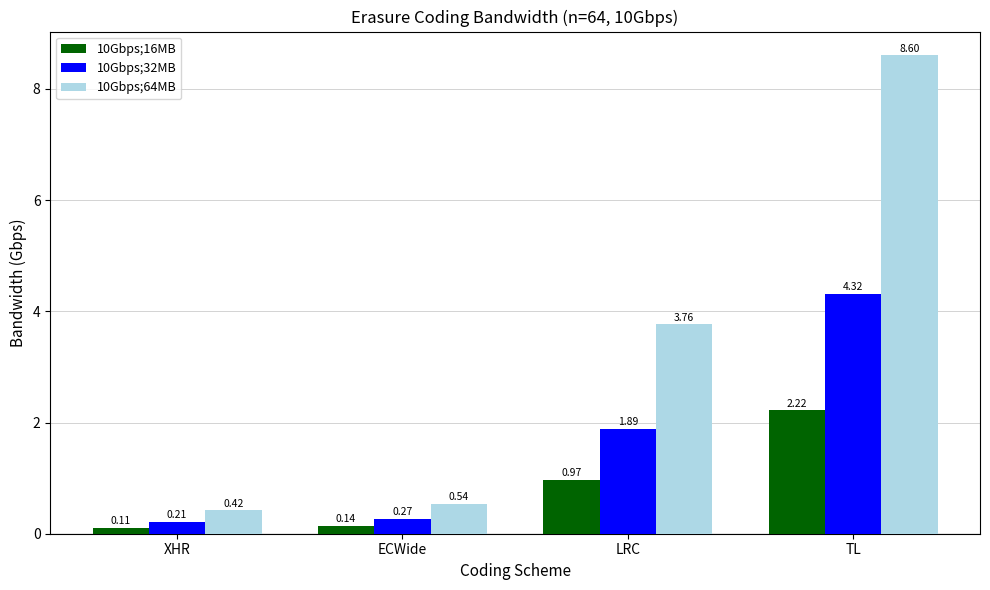

At which label does 10Gbps;64MB first exceed 3?

LRC